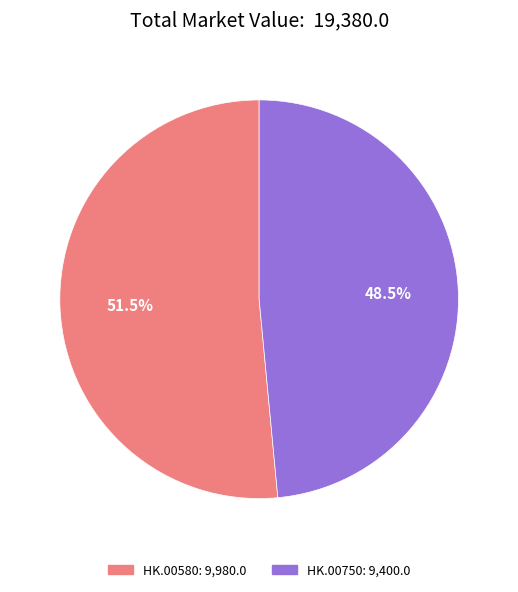

Do HK.00750 and HK.00580 together represent more than half of the pie?

Yes